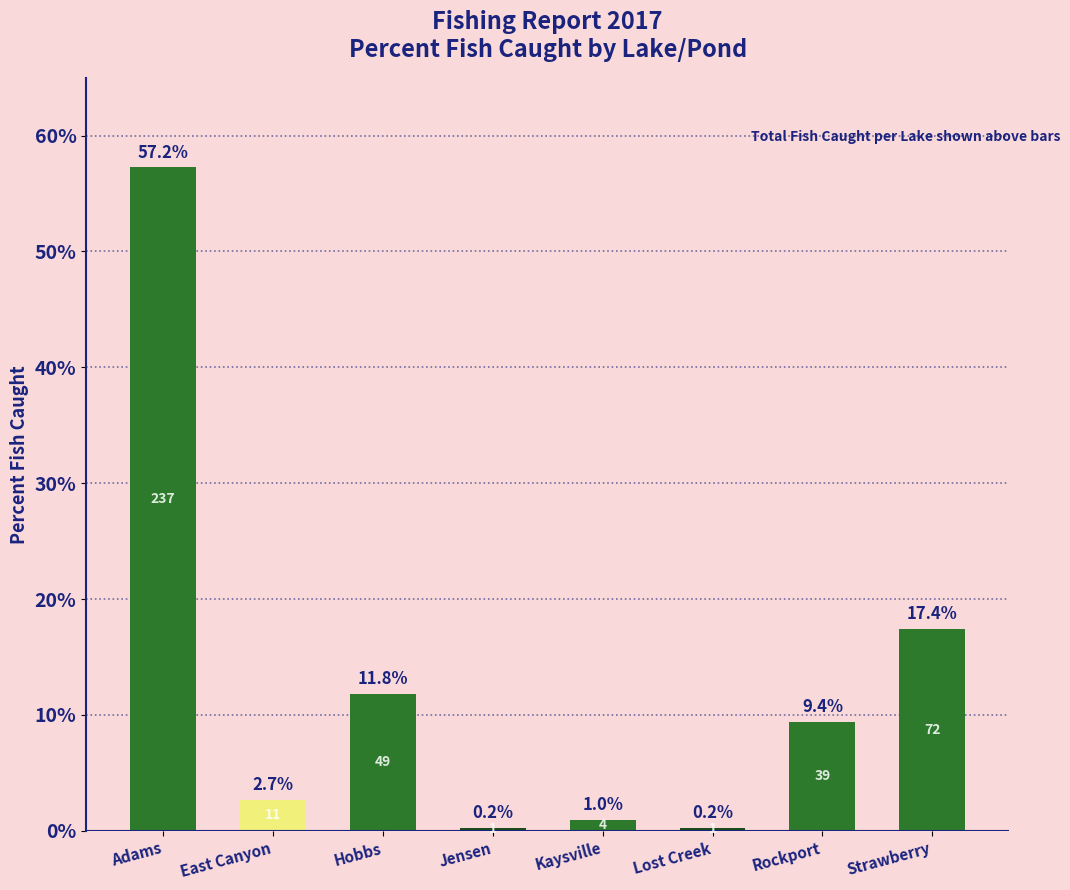

Between Strawberry and Adams, which is larger?

Adams